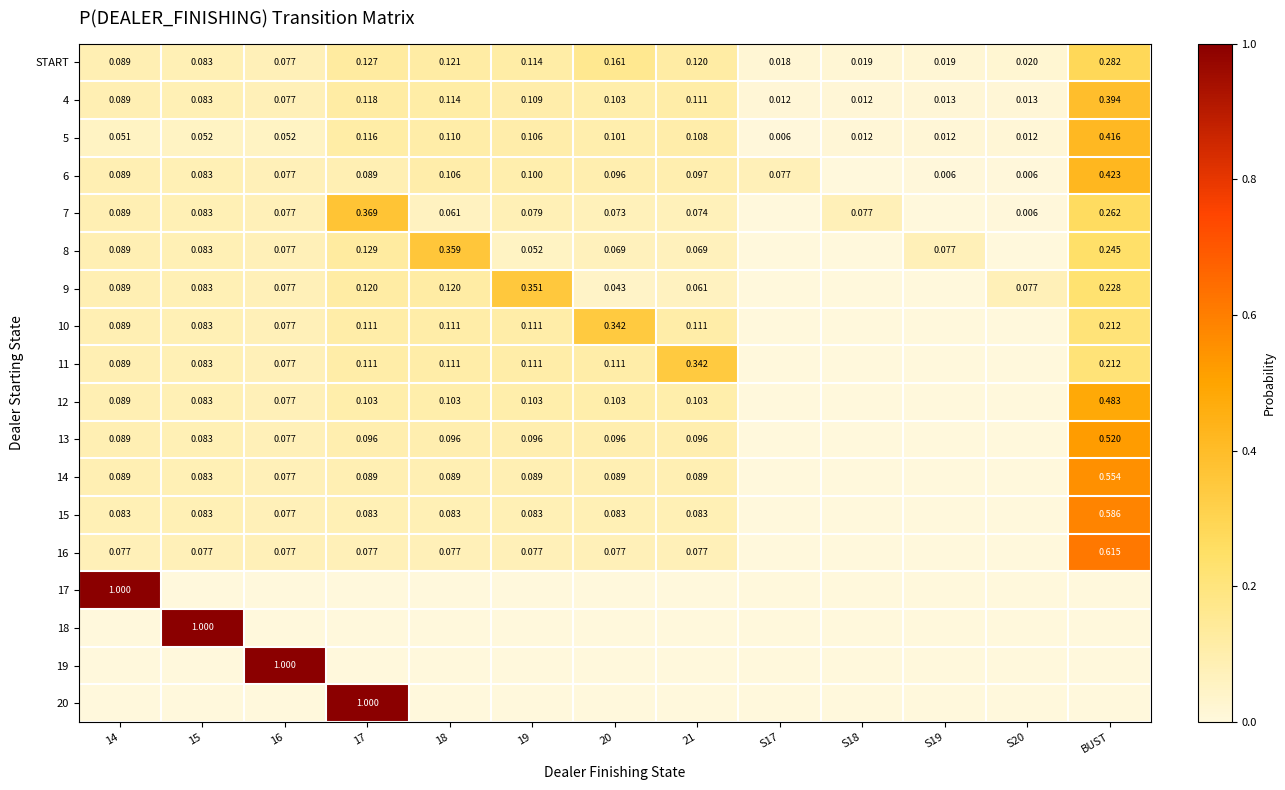

Is the value of 6 at 17 greater than the value of START at 17?

No